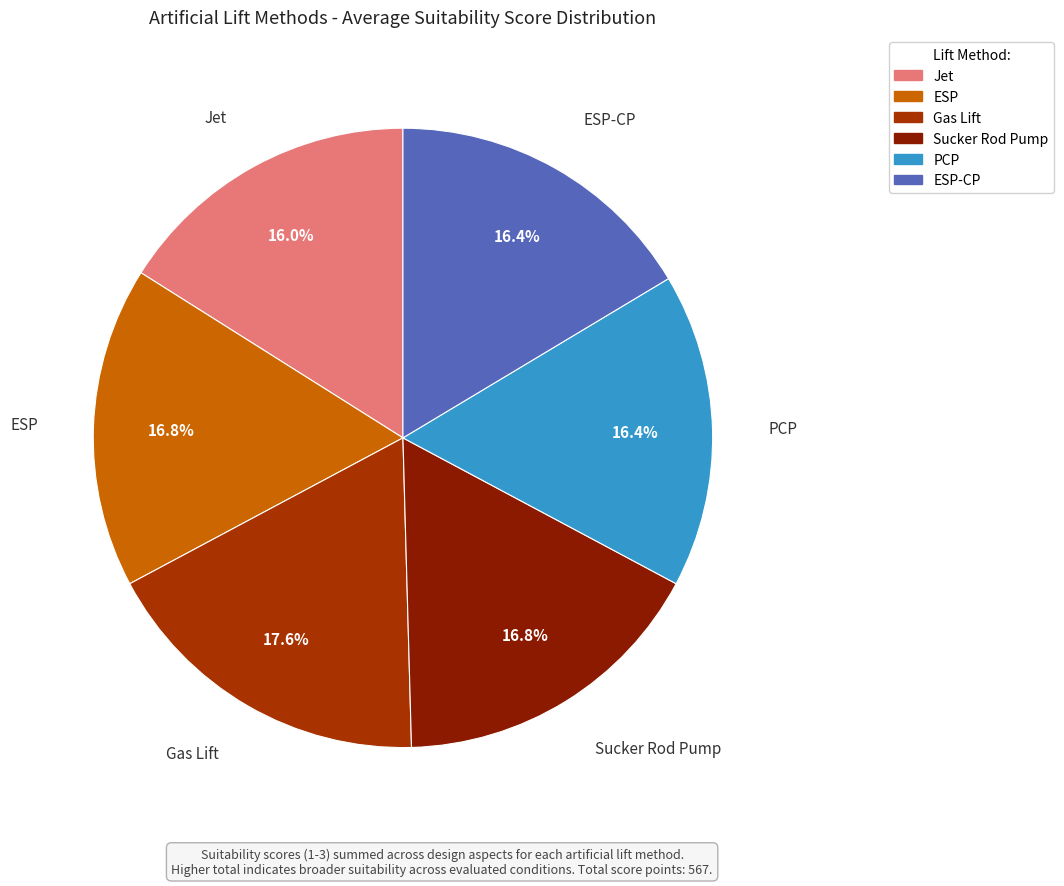

Count the number of slices in the pie.

6